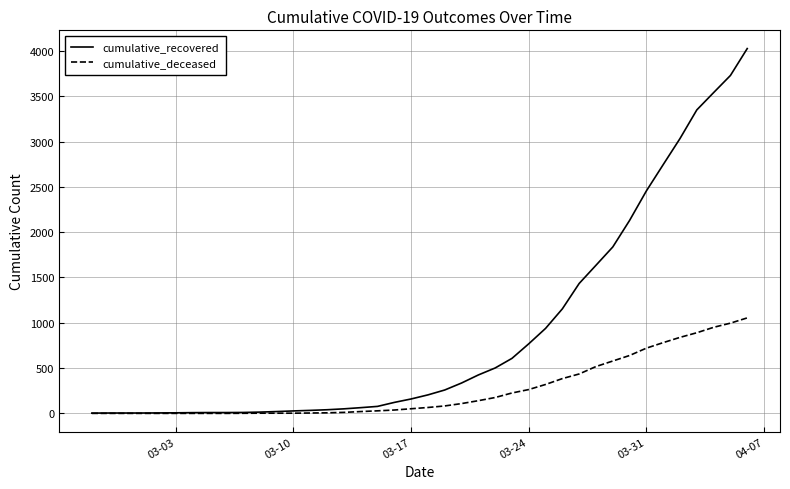

List the series in order of their overall mean, highest first.

cumulative_recovered, cumulative_deceased